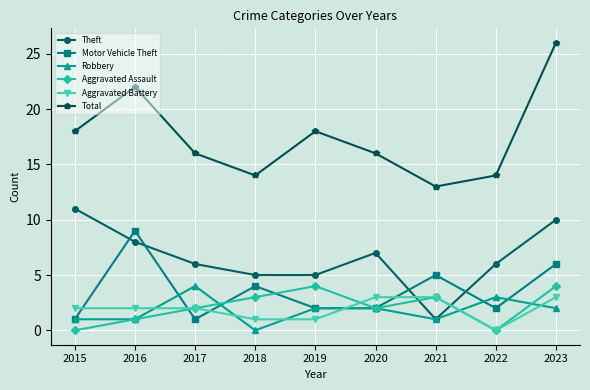

Which category has the highest value in the Motor Vehicle Theft series?

2016